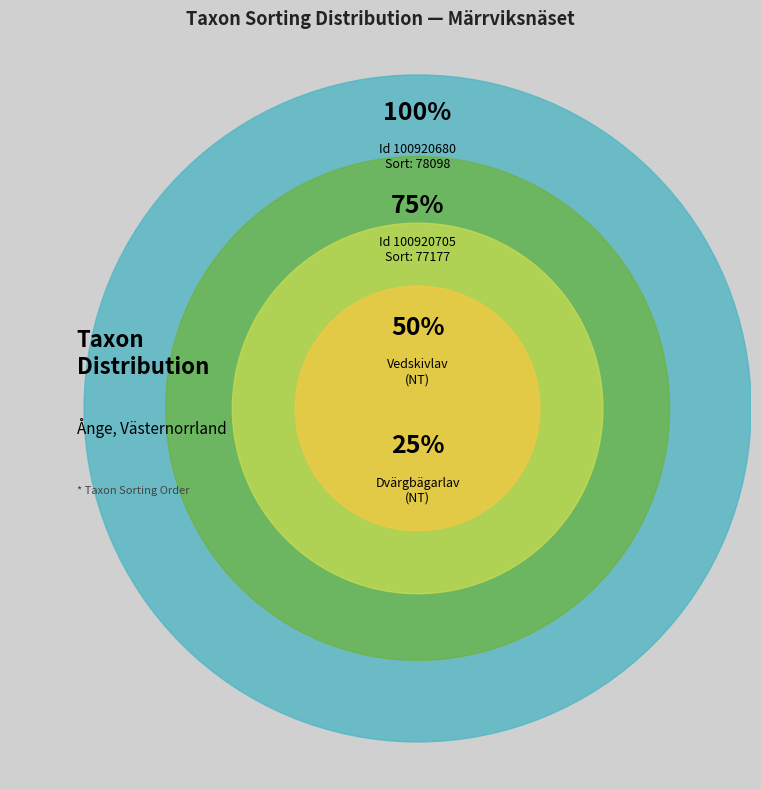

Do 100920705 and 100920680 together represent more than half of the pie?

Yes